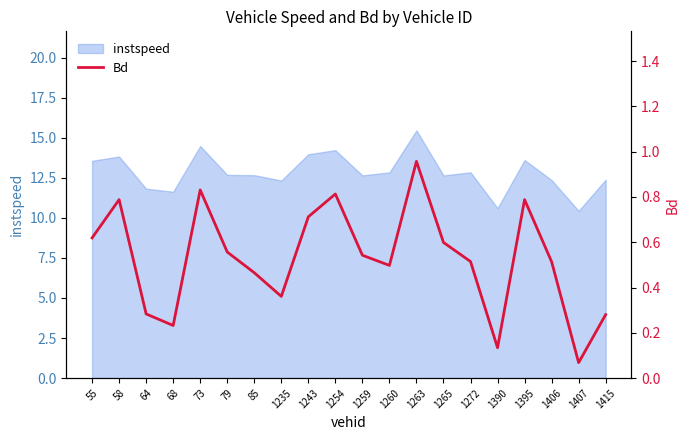

What is the minimum value shown in the chart?

0.1